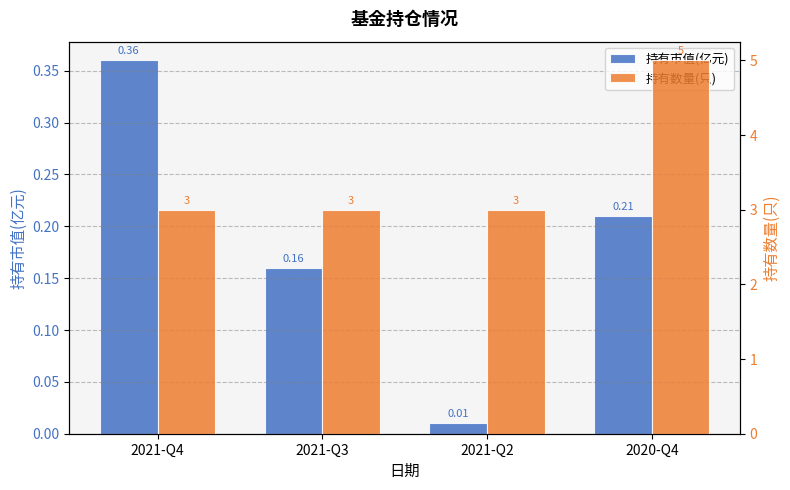

What is the spread (max minus min) of values at 2021-Q4?

2.6